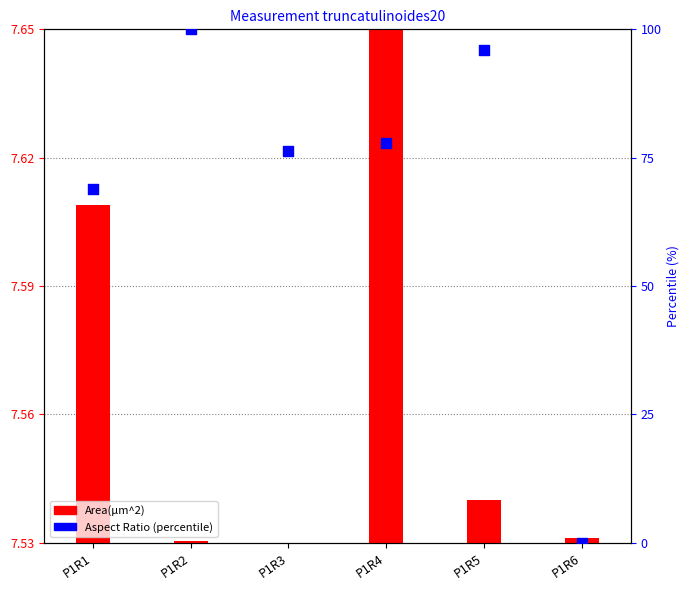

What are all the series names shown in the legend?

Area(µm^2), Aspect Ratio (percentile)